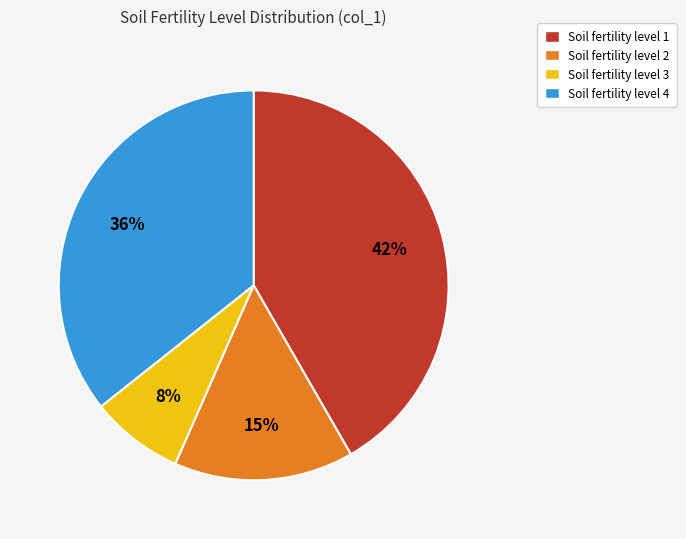

Does any single category account for the majority?

No